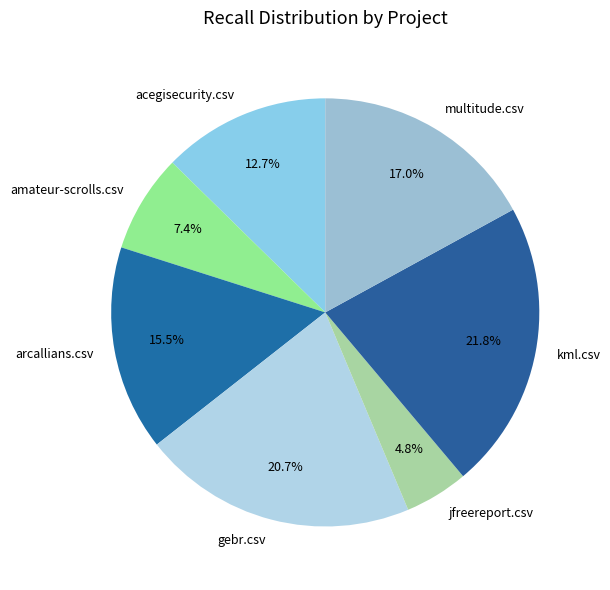

Which slice is the smallest?

jfreereport.csv